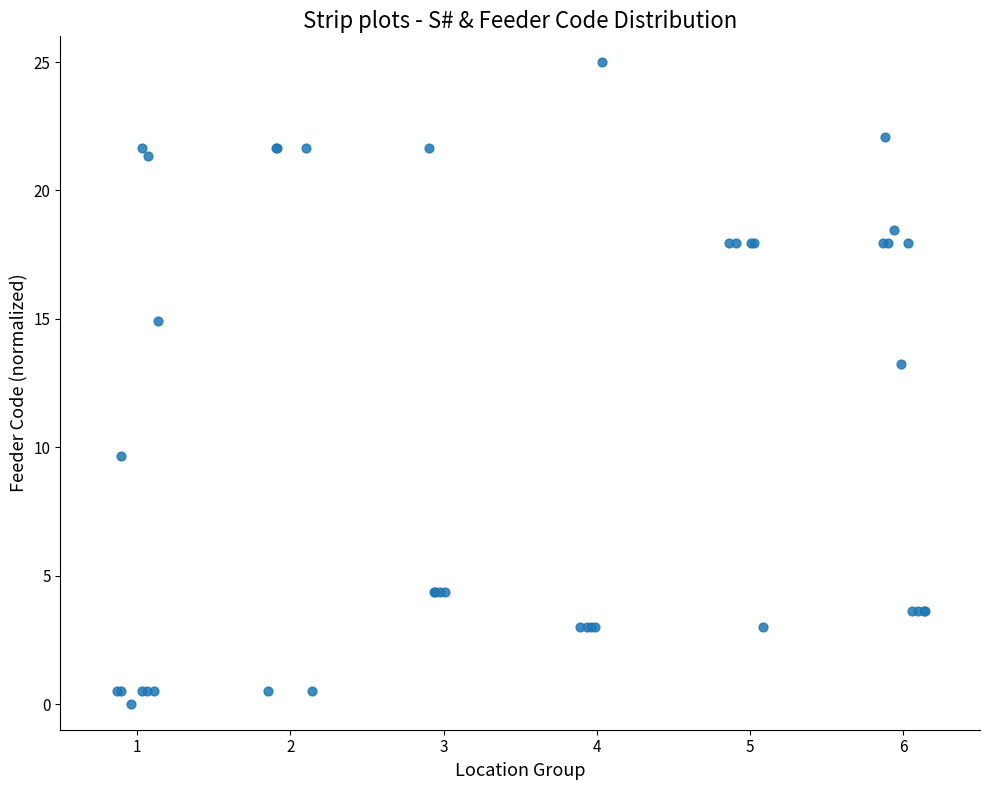

What Y value in the scatter plot is closest to 12?

13.2